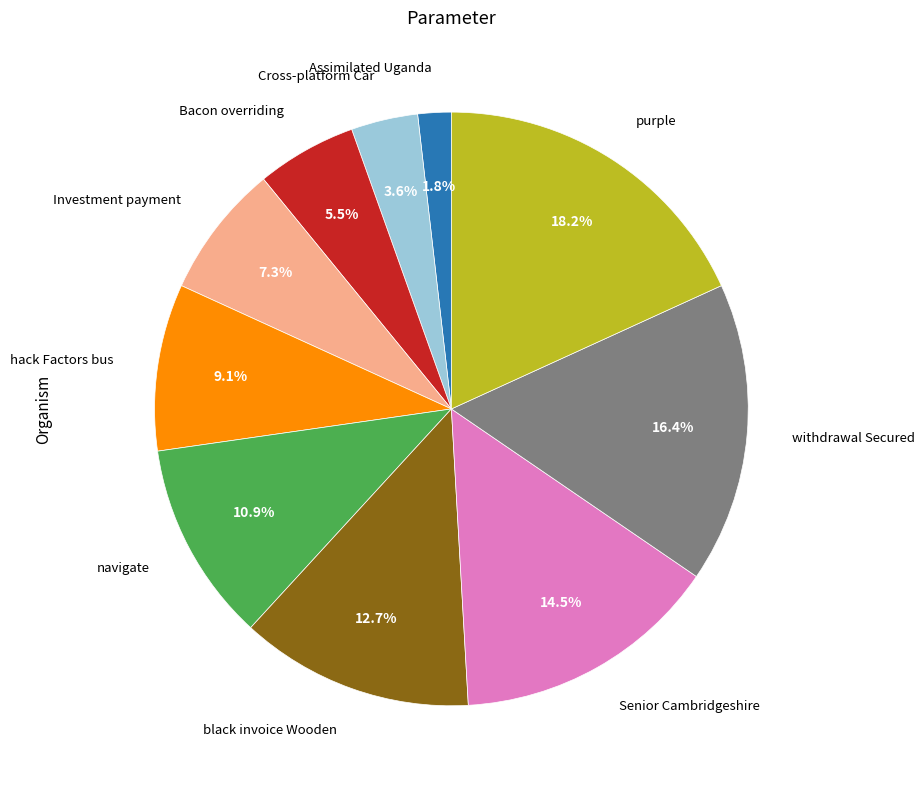

Does any single category account for the majority?

No